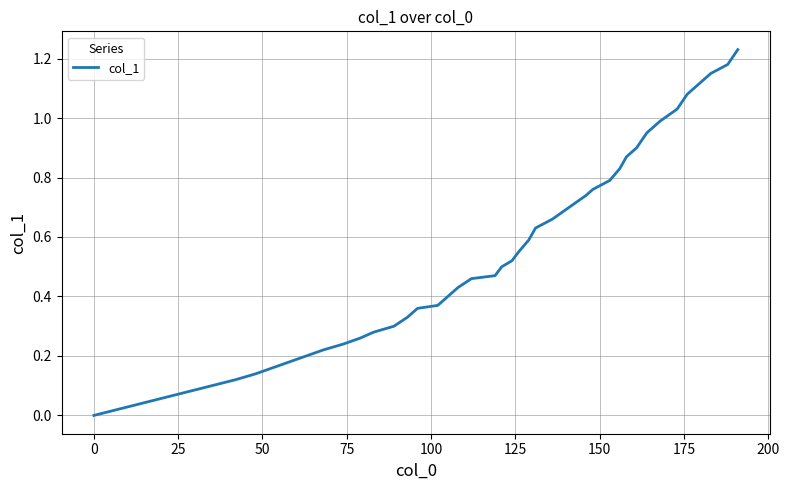

Does the chart display data point markers on the line(s)?

No